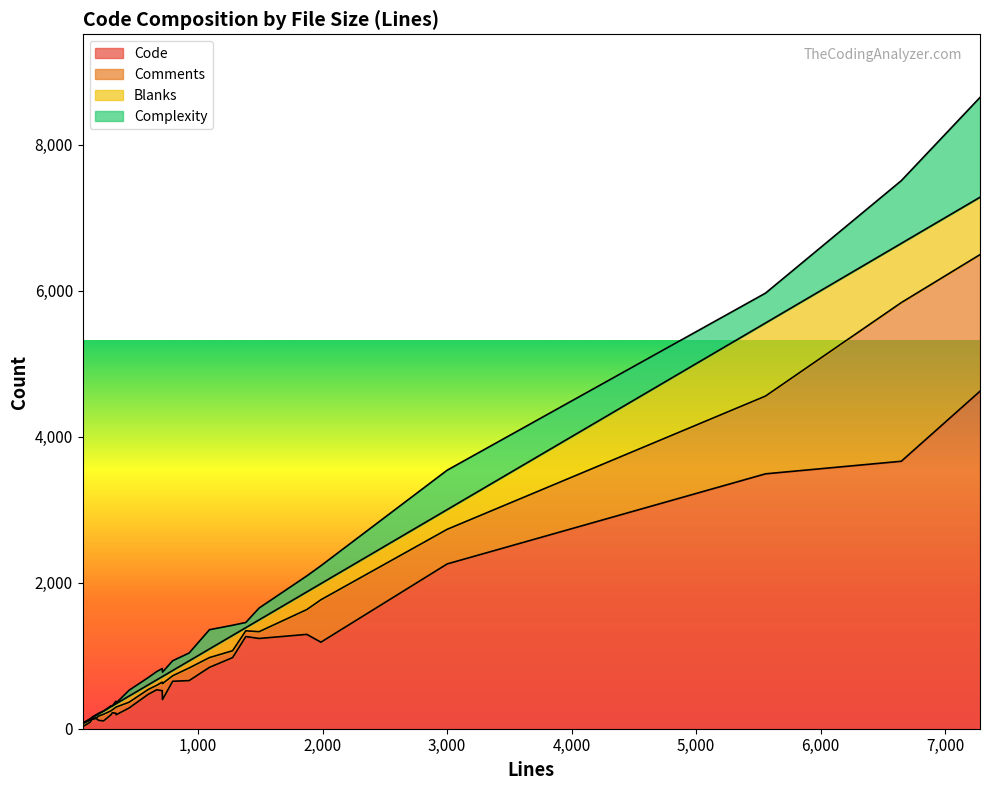

What is the difference between the maximum and minimum values in the Comments series?

2167